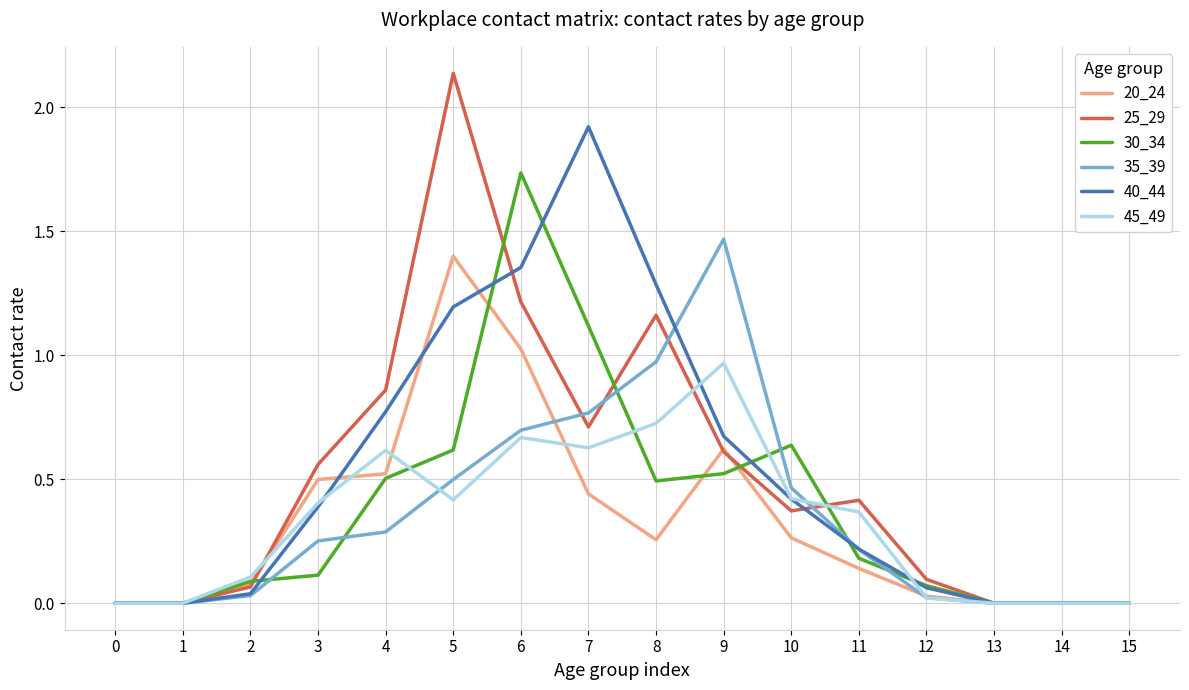

The value of 35_39 at 11 is 0.4. True or false?

False